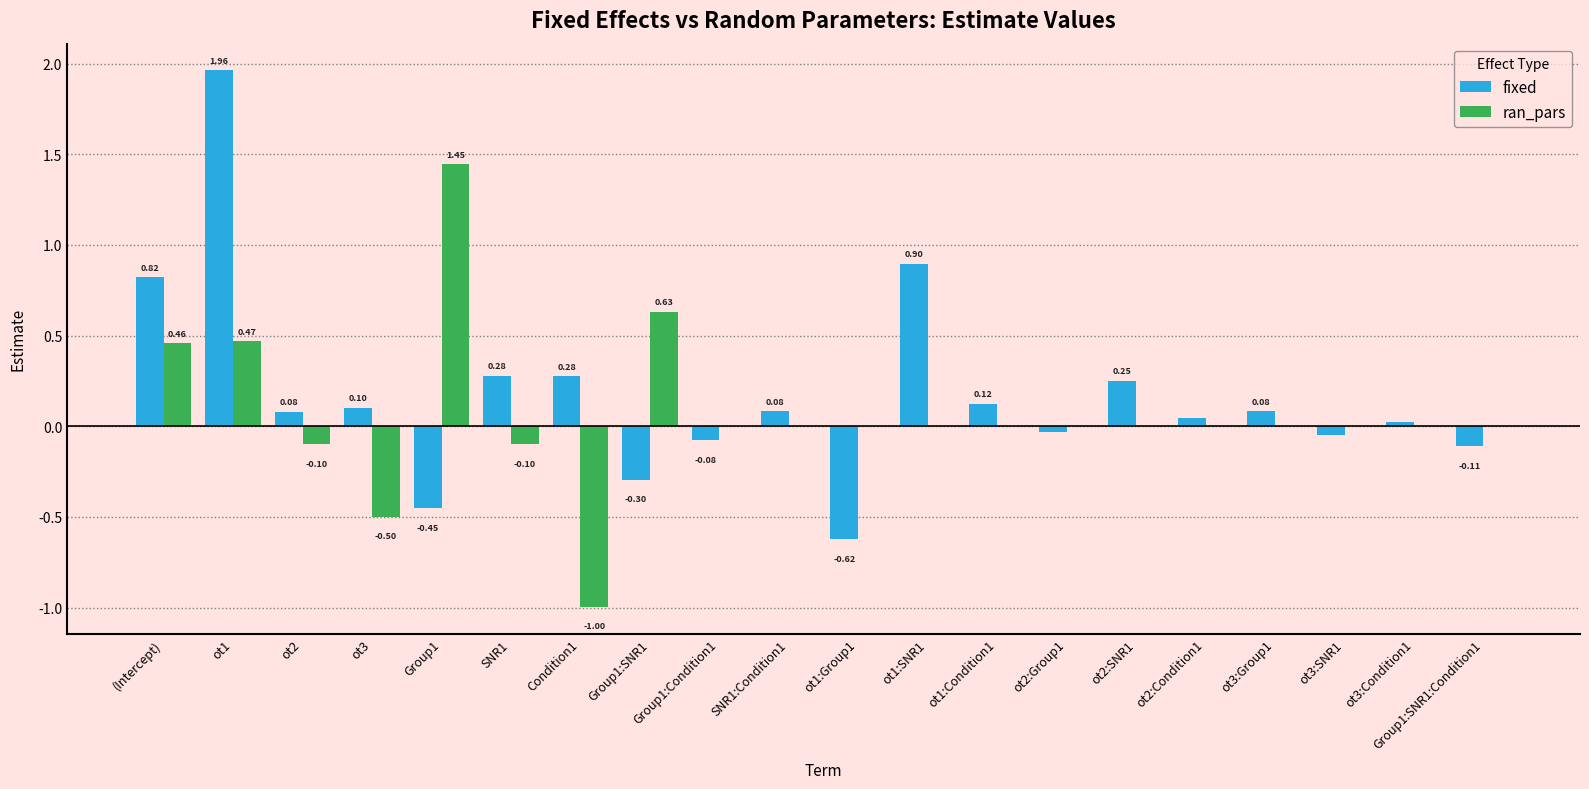

Does the chart contain stacked bars?

No